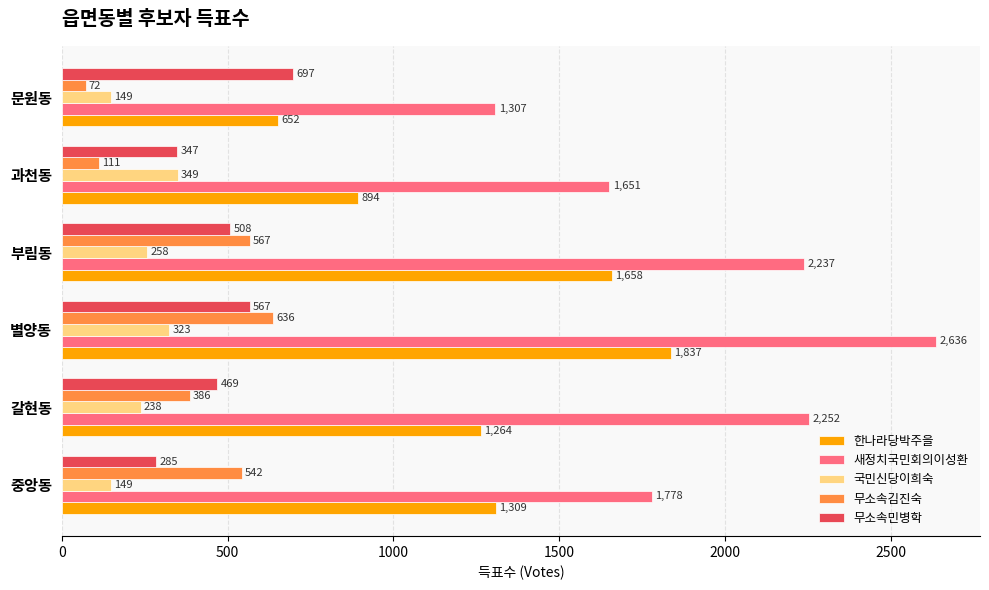

Which series has the widest spread of values?

새정치국민회의이성환